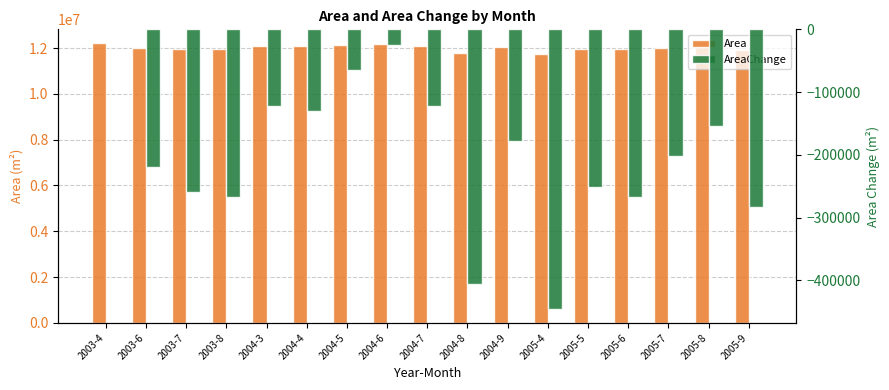

What is the difference between the maximum and minimum values in the Area series?

445500